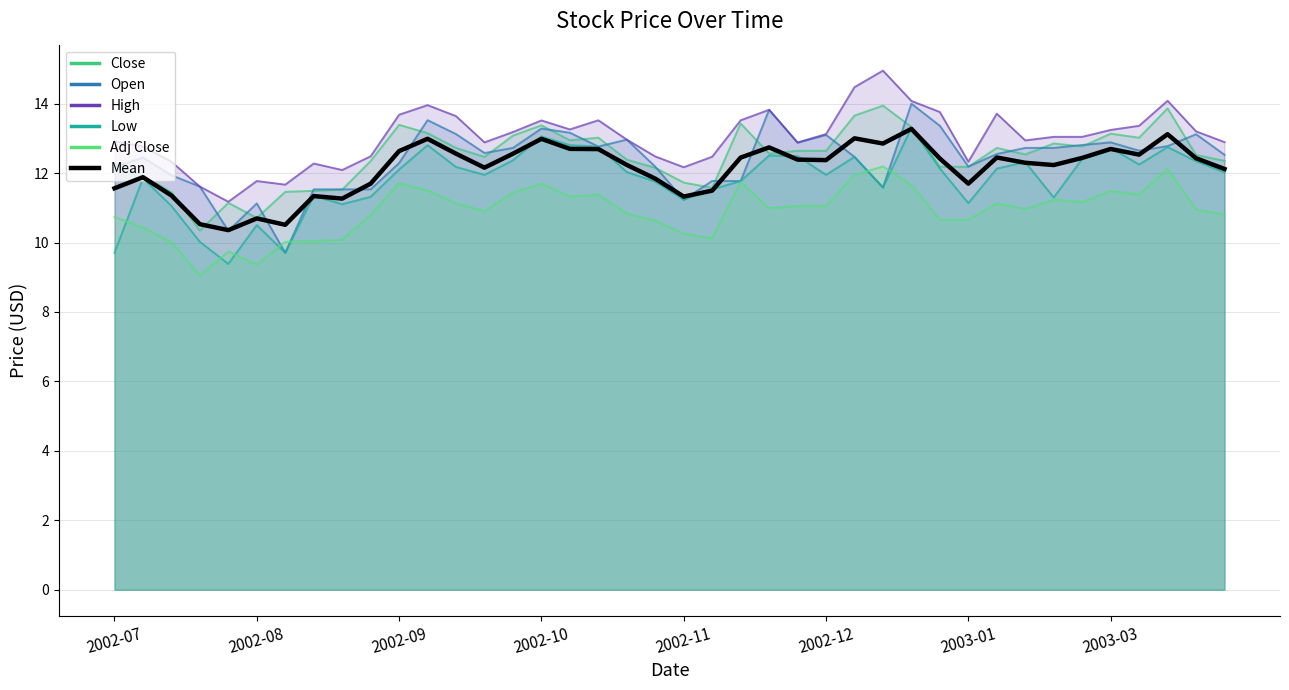

What is the label of the 13th point from the left?

12